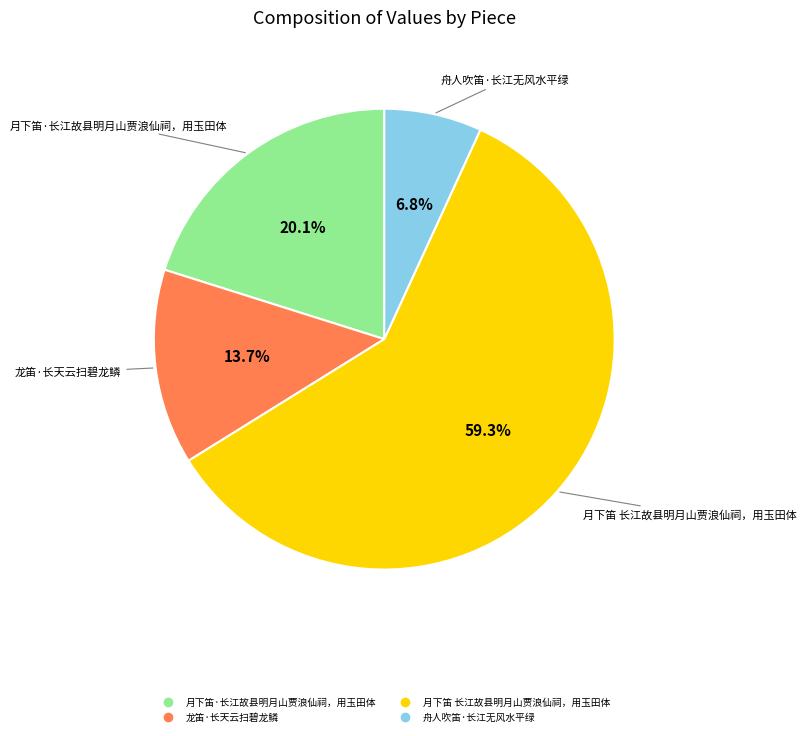

True or false: 月下笛 长江故县明月山贾浪仙祠，用玉田体 accounts for 59% of the total.

True